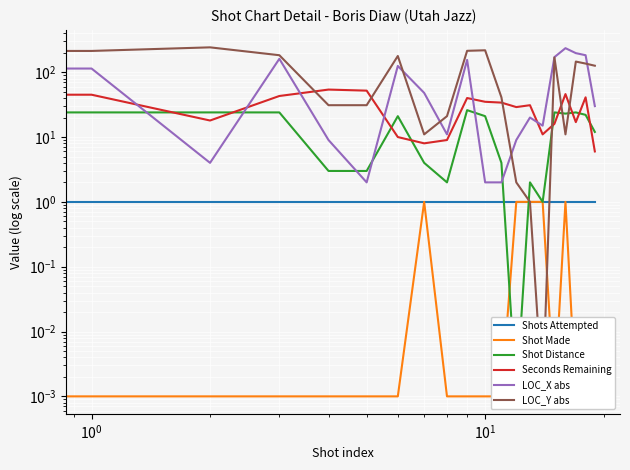

True or false: Shots Attempted has a value of 1.0 at 7.

True